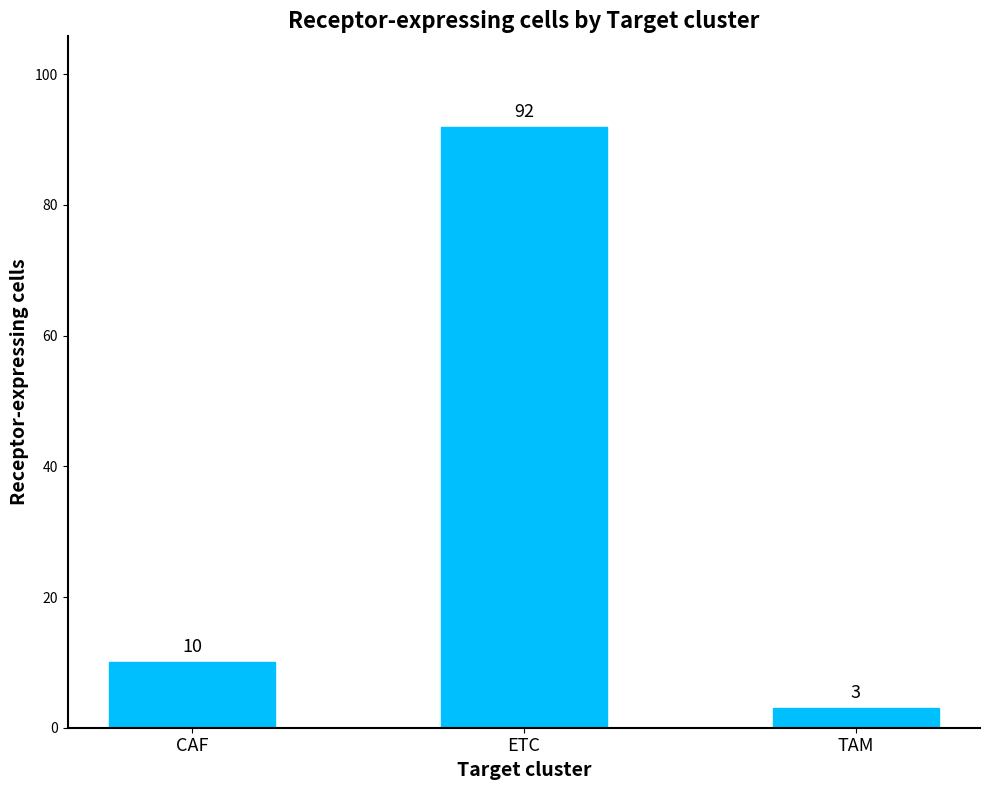

Rank the categories by value from lowest to highest.

TAM, CAF, ETC